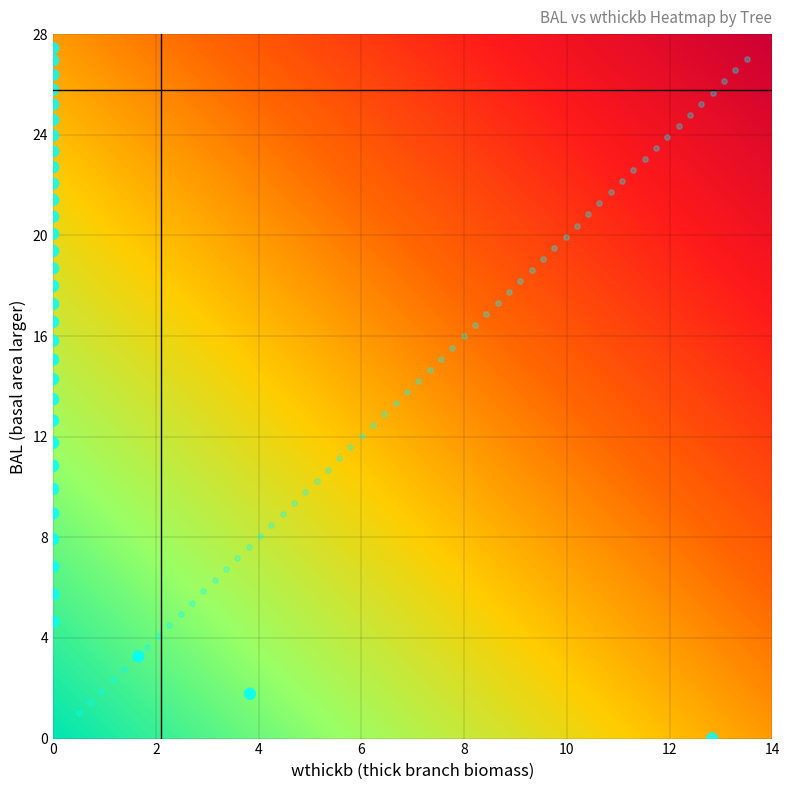

The 442223001 series shows 6.8 at bal. True or false?

True